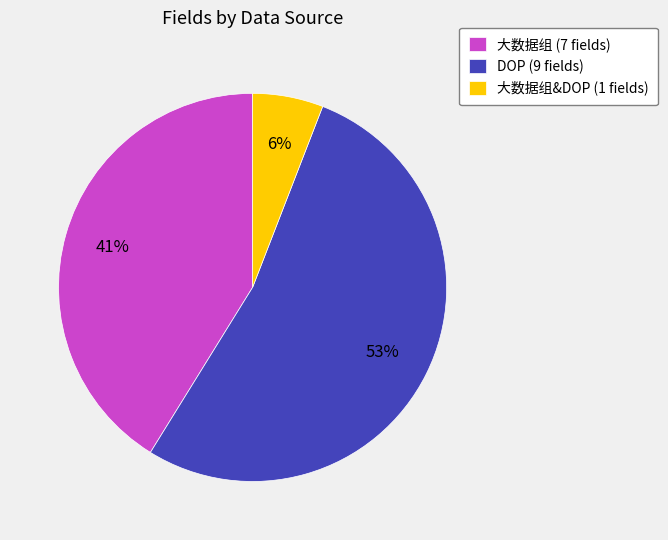

Between 大数据组 (7 fields) and DOP (9 fields), which is larger?

DOP (9 fields)